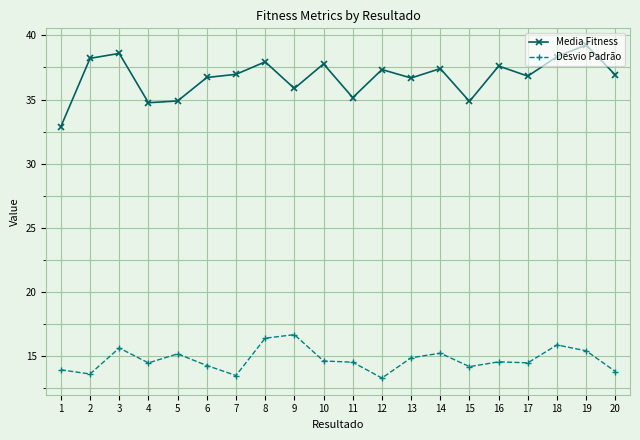

Is the value of Media Fitness at 16 greater than the value of Desvio Padrão at 1?

Yes